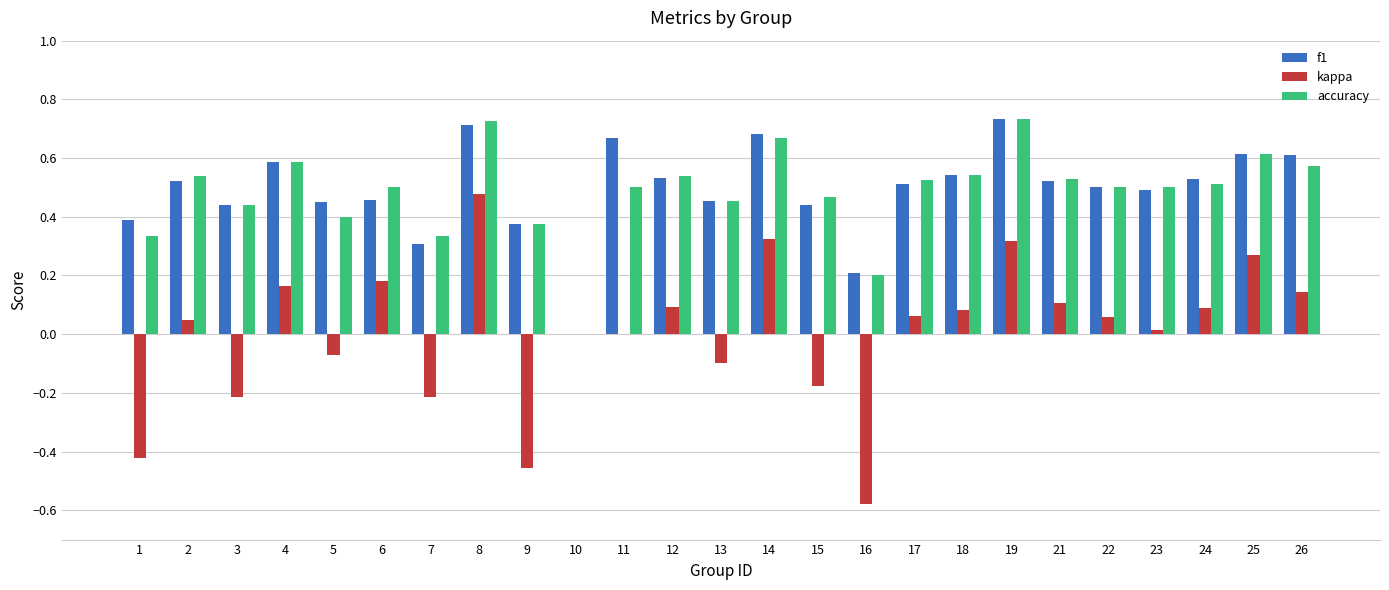

Is it true that accuracy equals 0.5 at 18?

True